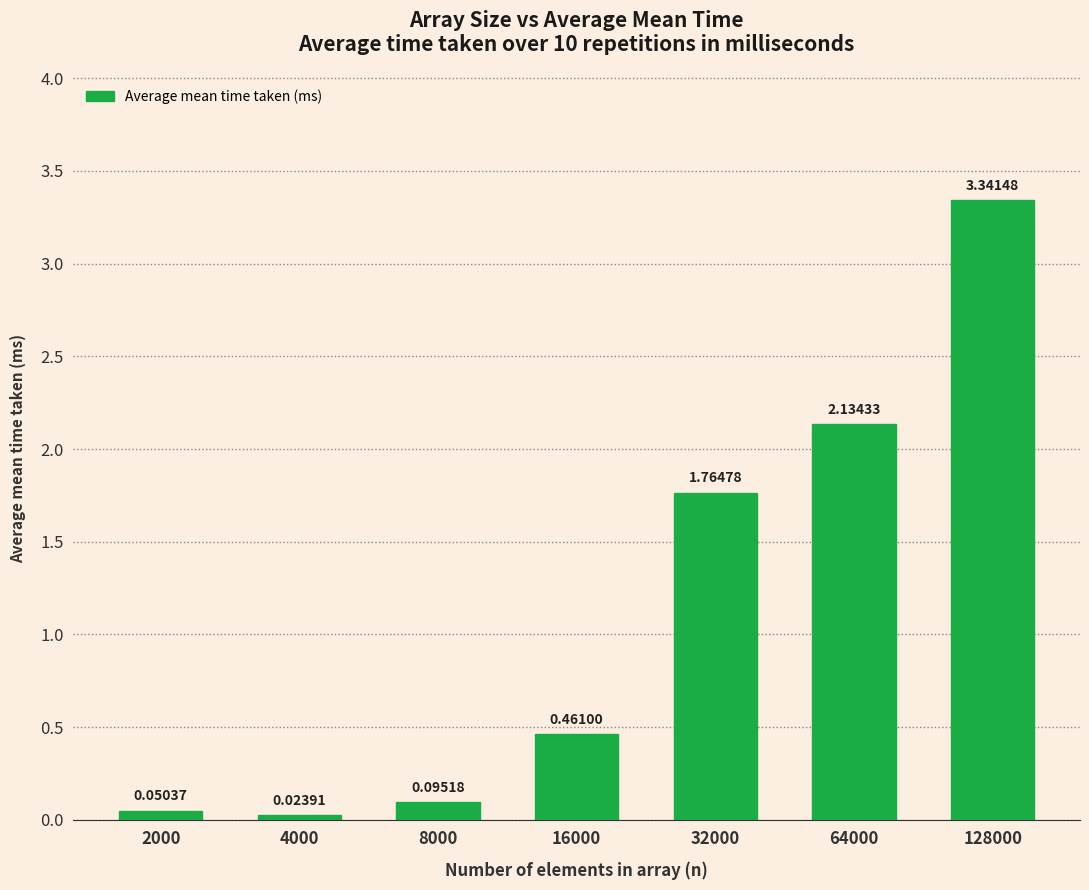

Approximately how many times larger is the value at 128000 compared to 32000?

1.9